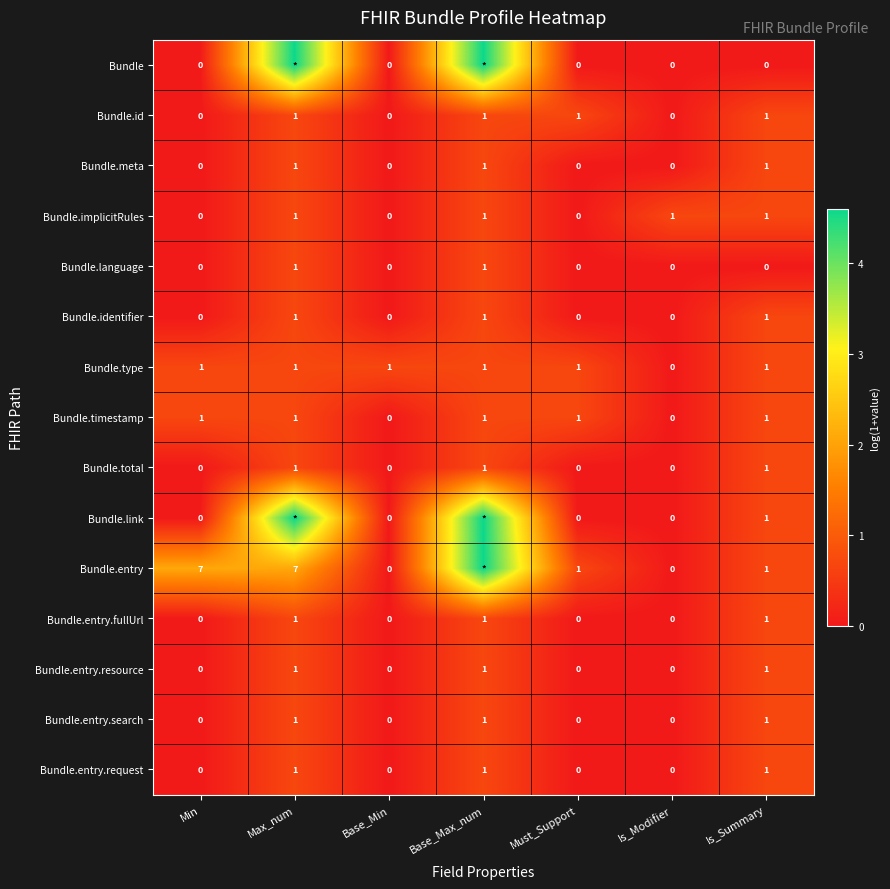

How many data points in Bundle.id are less than 1?

3